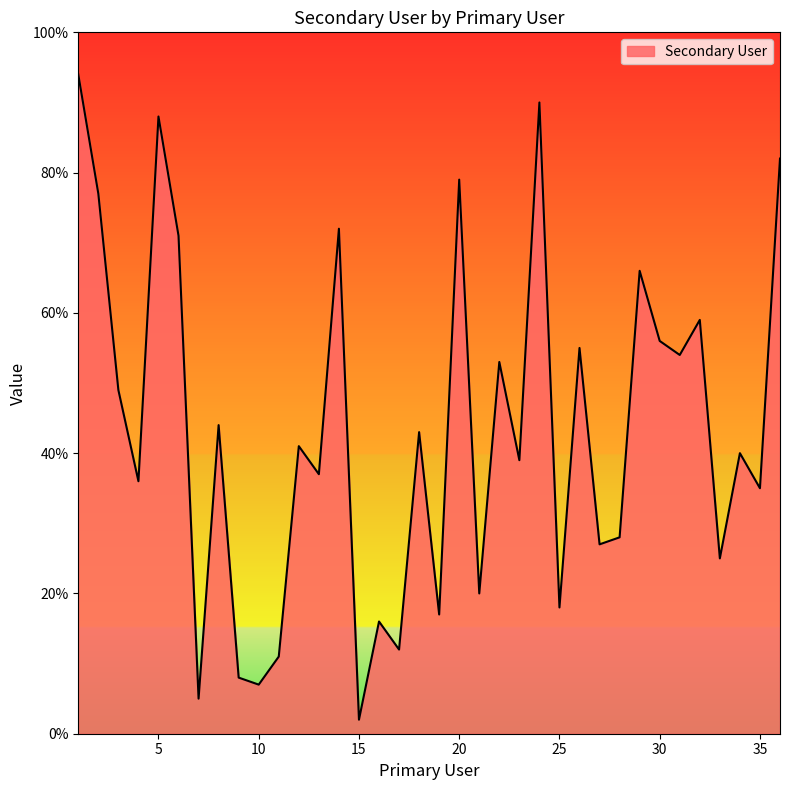

How many interior local valleys (lower than both neighbors) does the data have?

14